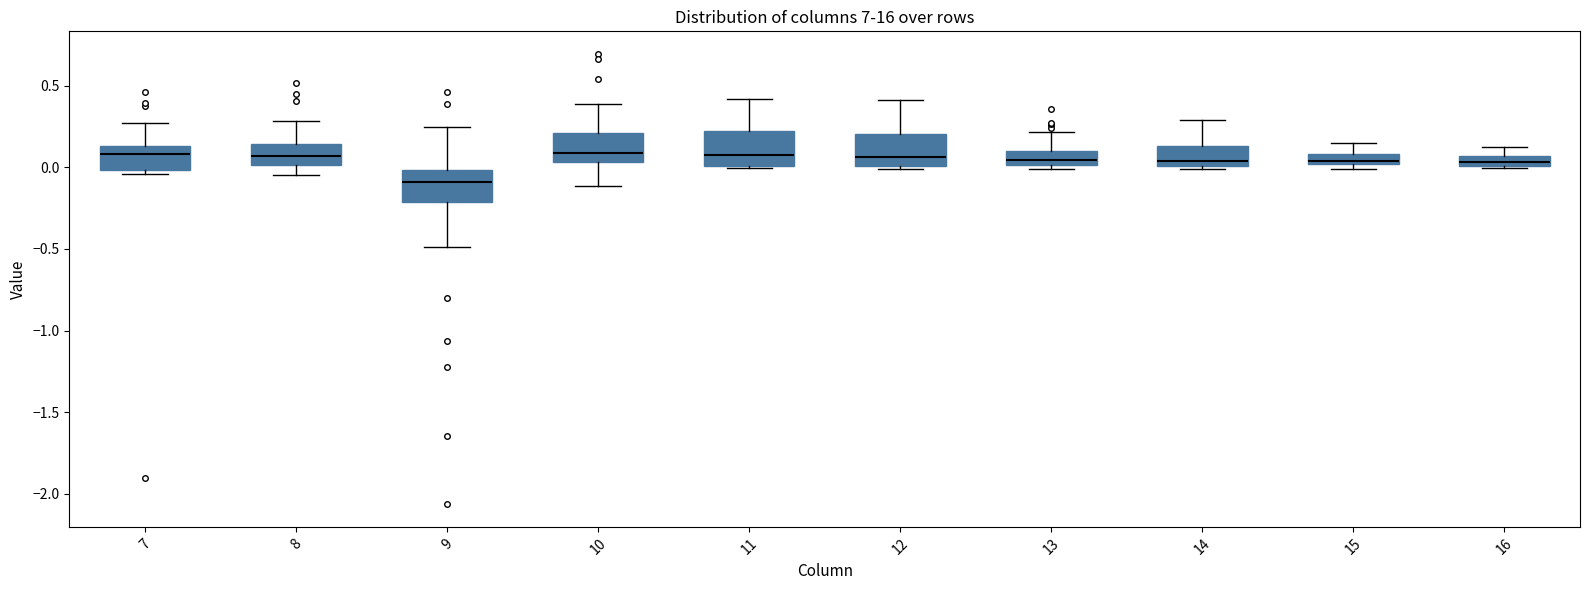

Which box's median line is the lowest?

9